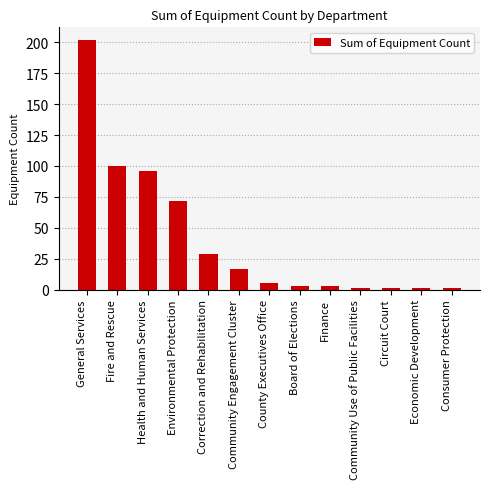

What is the difference between the maximum and minimum values?

201